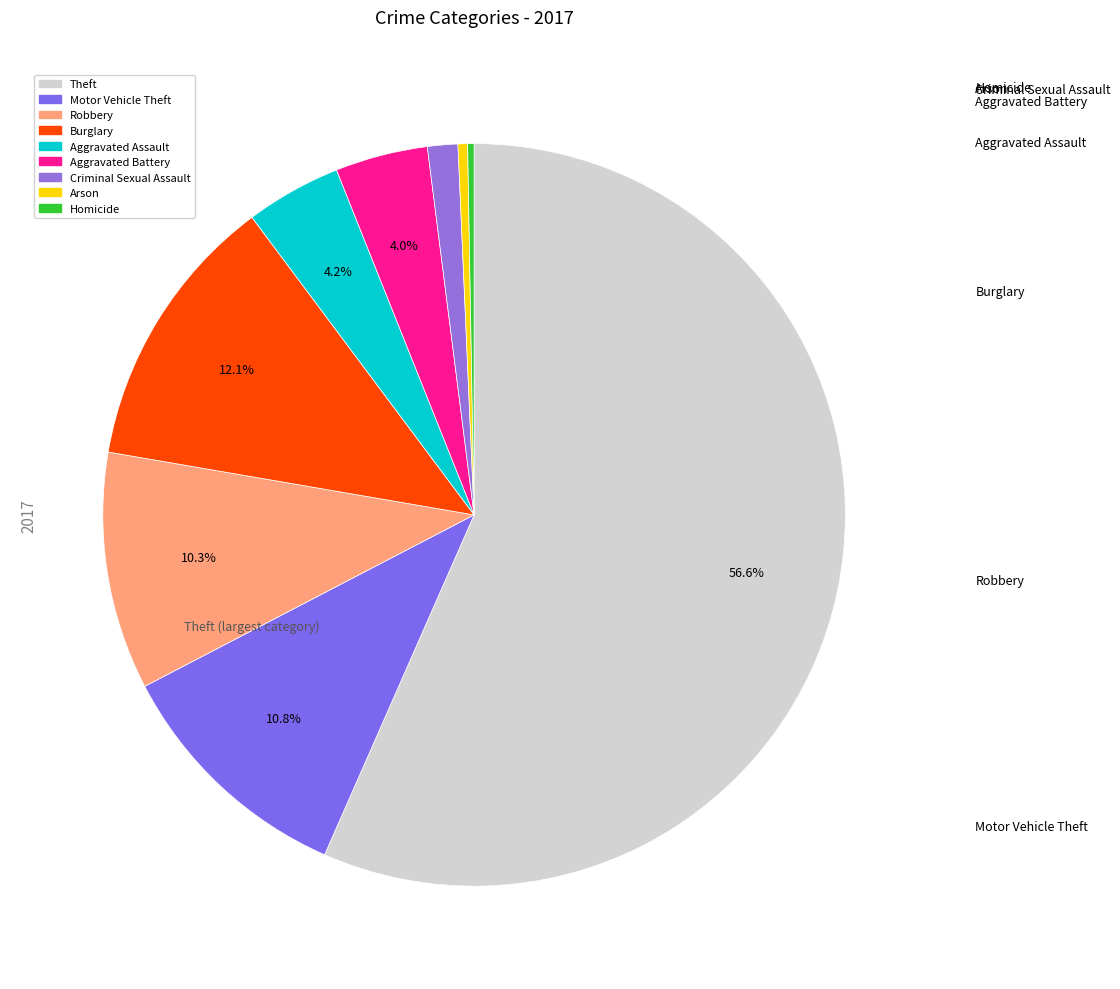

The Criminal Sexual Assault slice represents 1% of the pie. True or false?

True